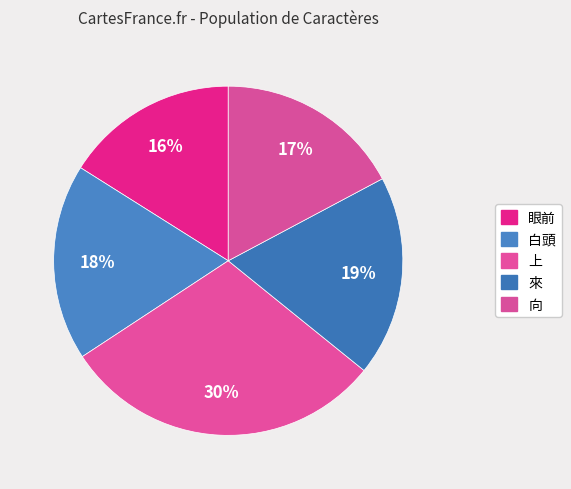

Rank the categories by value from lowest to highest.

眼前, 向, 白頭, 來, 上